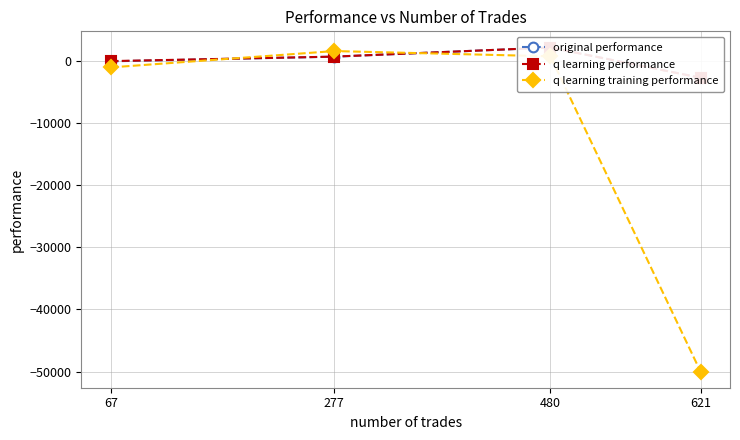

Reading left to right, extract all data points from this chart.

original performance: 67=-72.1	277=676.9	480=2147.4	621=-2704.6
q learning performance: 67=-36.9	277=685.7	480=2147.7	621=-2721.4
q learning training performance: 67=-1049.7	277=1578.8	480=736.2	621=-50000.0